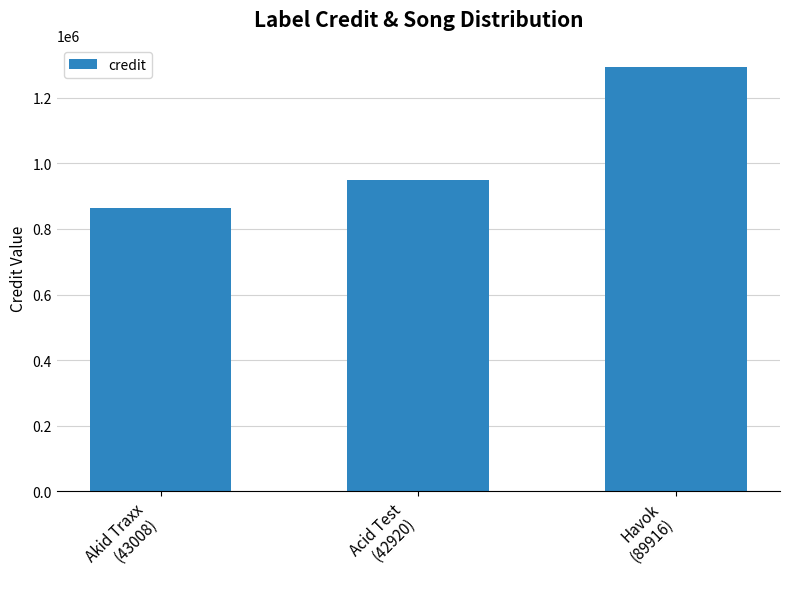

Rank the categories by value from highest to lowest.

Havok
(89916), Acid Test
(42920), Akid Traxx
(43008)